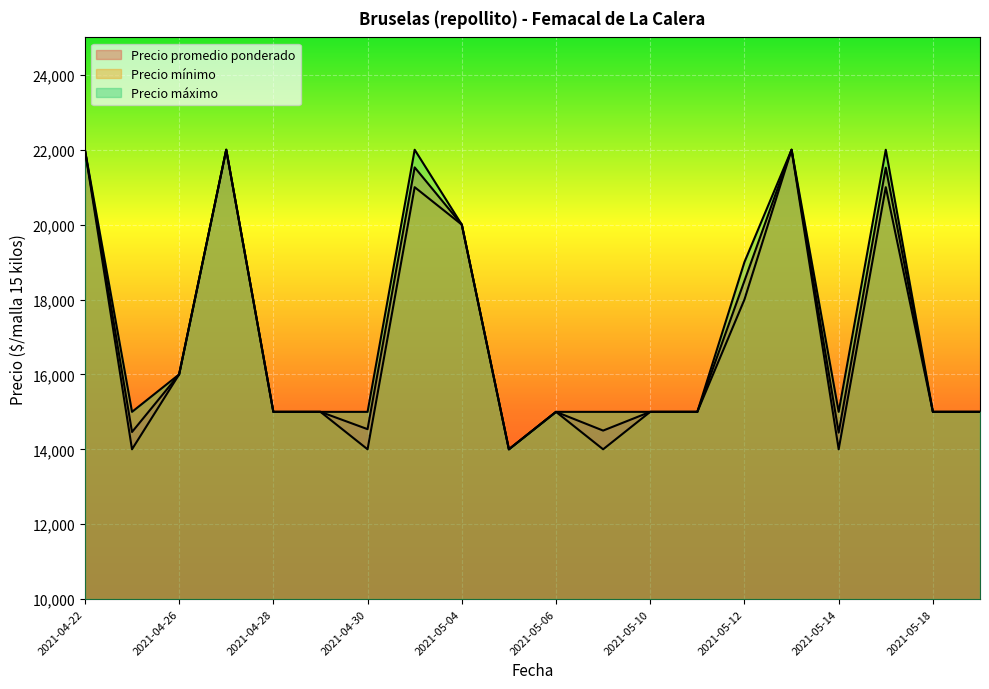

Read the Precio promedio ponderado value at 2021-05-11, to the nearest 50.

15000